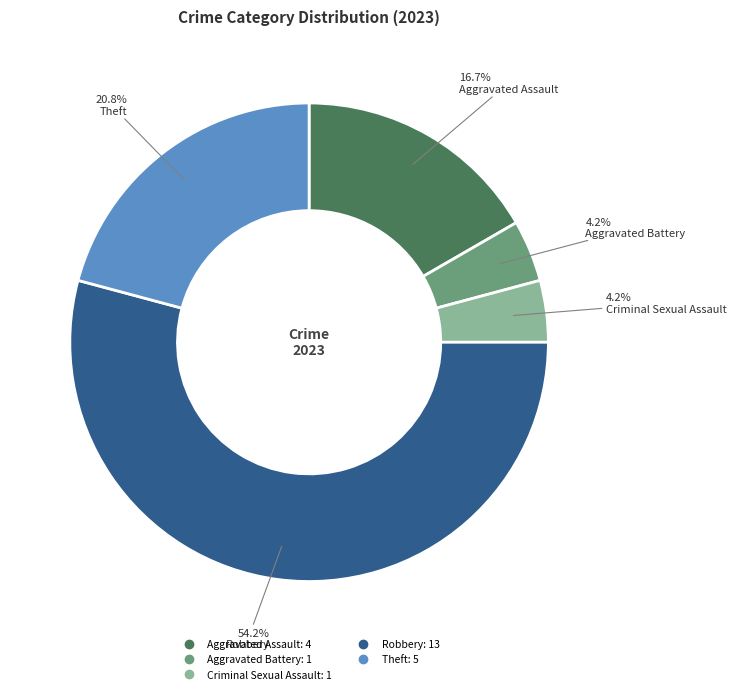

Count the number of slices in the pie.

5